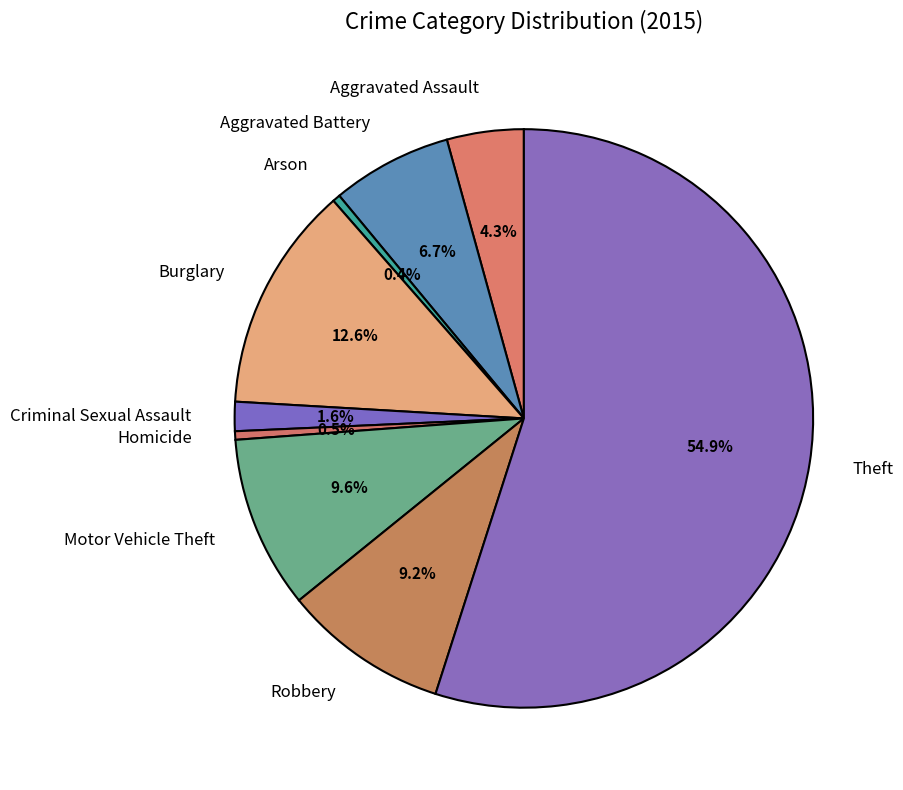

Which slice represents more than half of the pie?

Theft